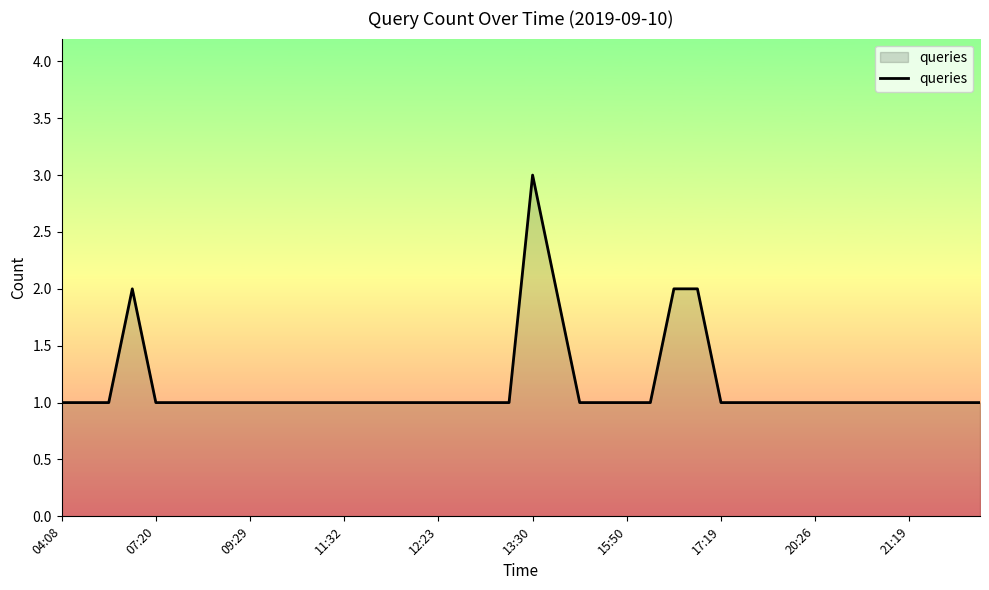

Reading left to right, what are all the values shown in this chart?

1	1	1	2	1	1	1	1	1	1	1	1	1	1	1	1	1	1	1	1	3	2	1	1	1	1	2	2	1	1	1	1	1	1	1	1	1	1	1	1